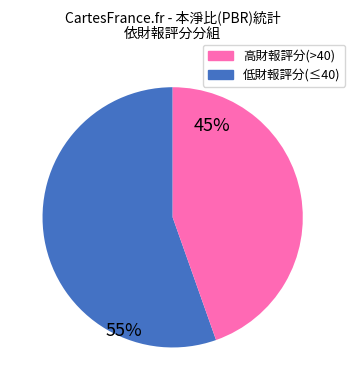

Is there a majority slice in this chart?

Yes